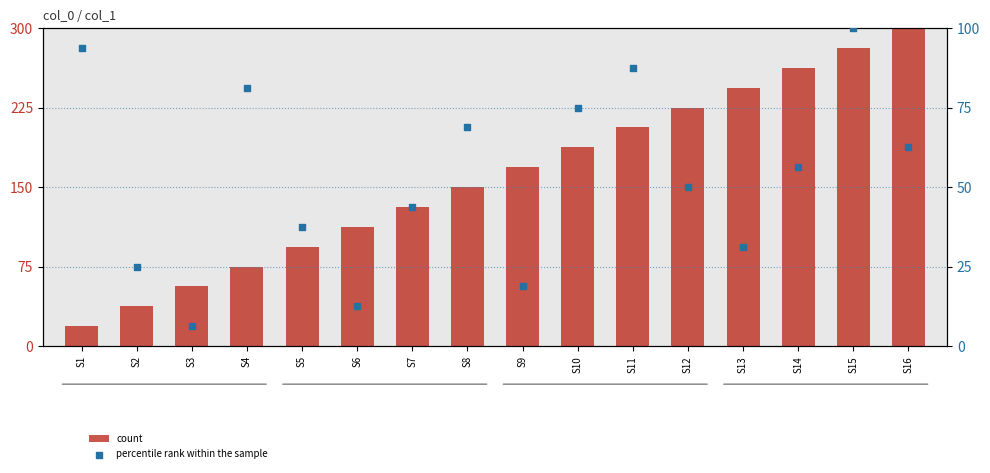

Which series has the widest spread of Y values?

count